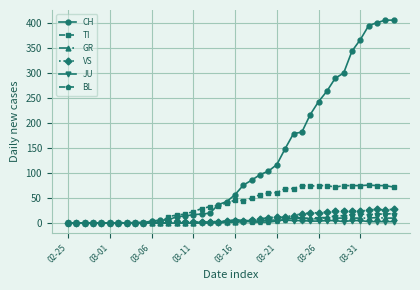

Which series has the largest range (max minus min)?

CH